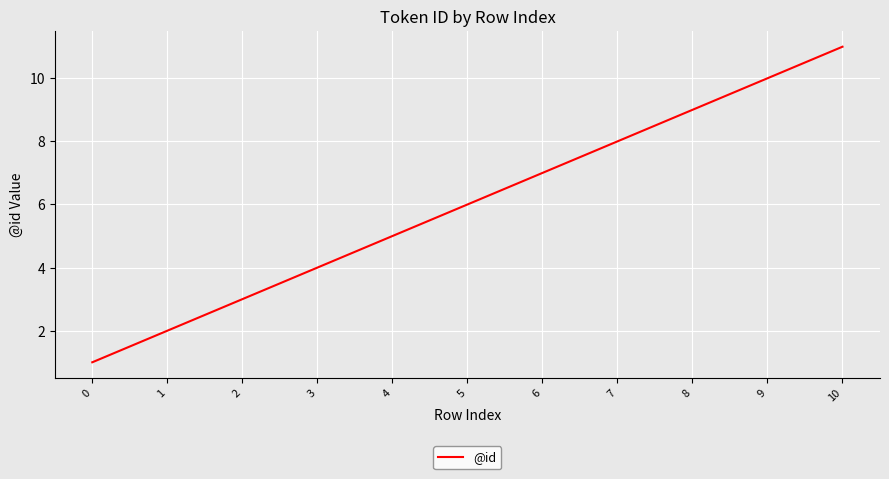

What is the difference between the values at 1 and 2?

1